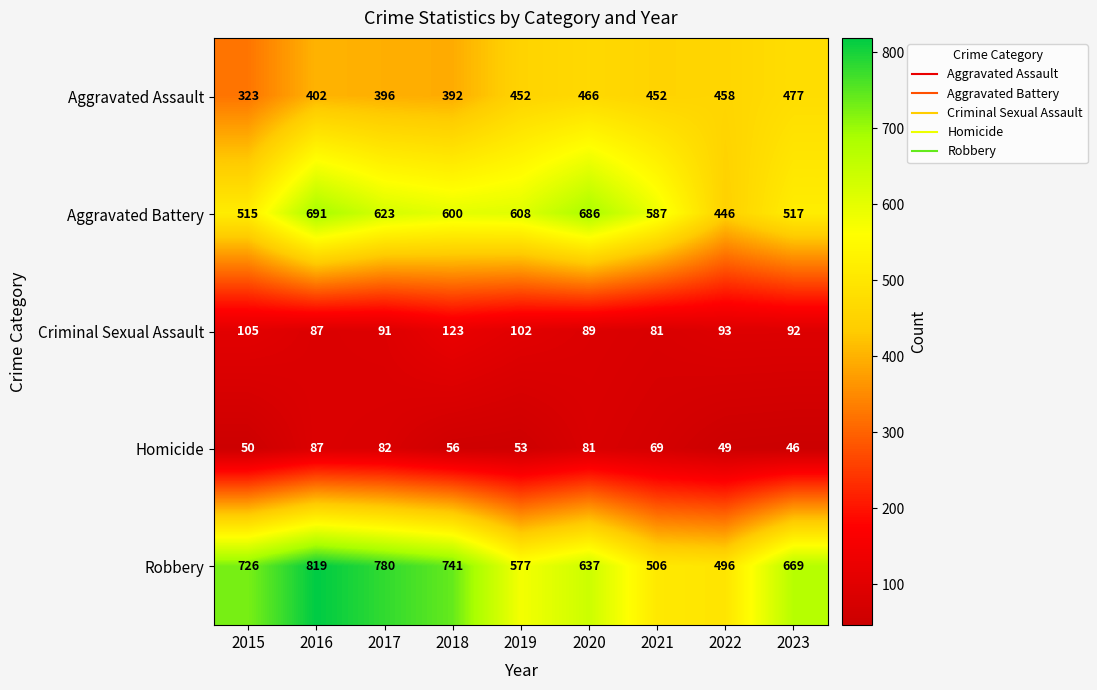

What is the average value of the Homicide series?

64